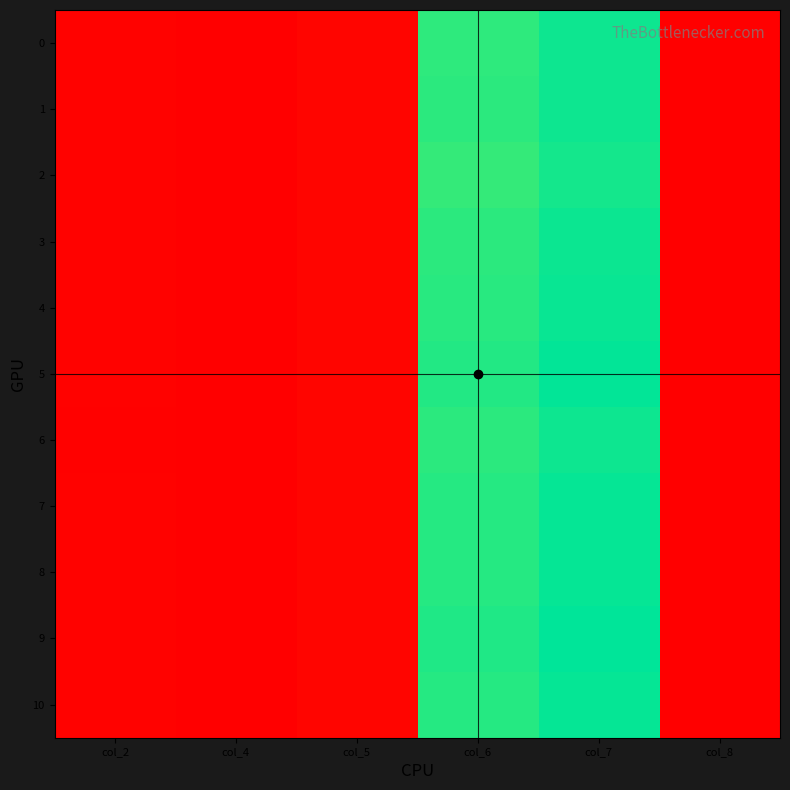

Between col_4 and col_8, which is larger?

col_4